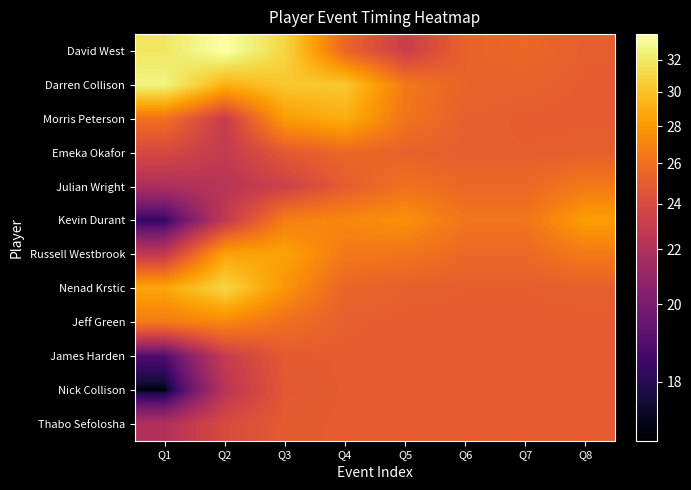

What is the spread (max minus min) of values at Q1?

15.4